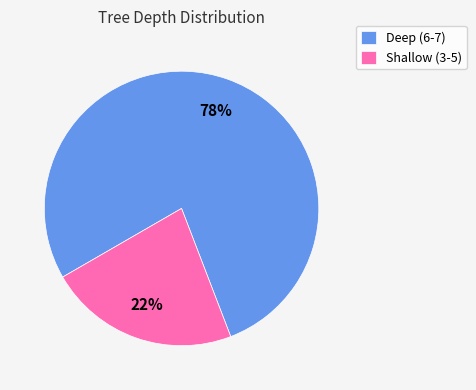

To the nearest percent, what is the combined percentage of Shallow (3-5) and Deep (6-7)?

100%